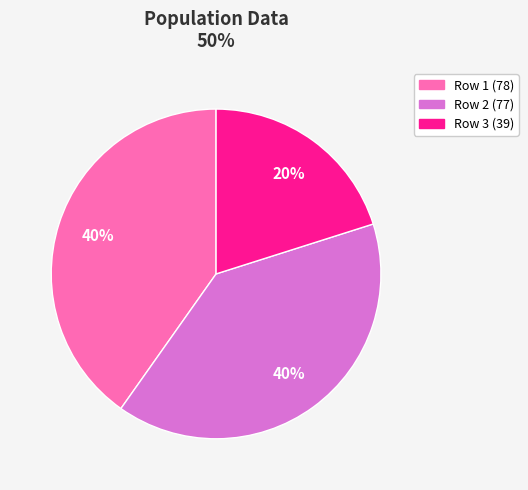

To the nearest percent, what is the average slice percentage?

33%